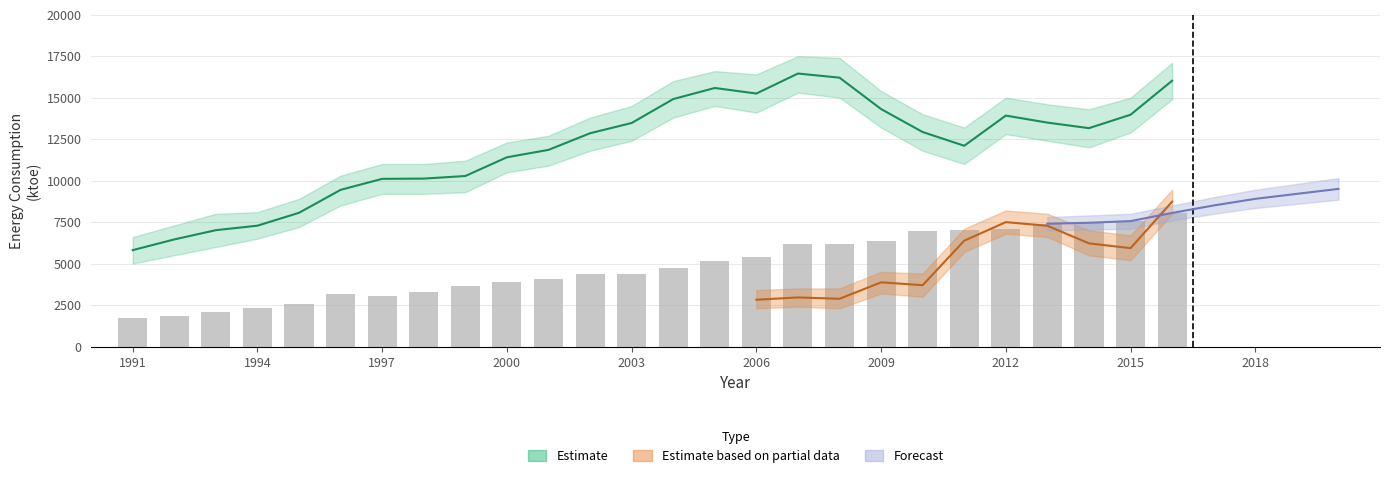

What is the difference between the second highest and minimum values?

5838